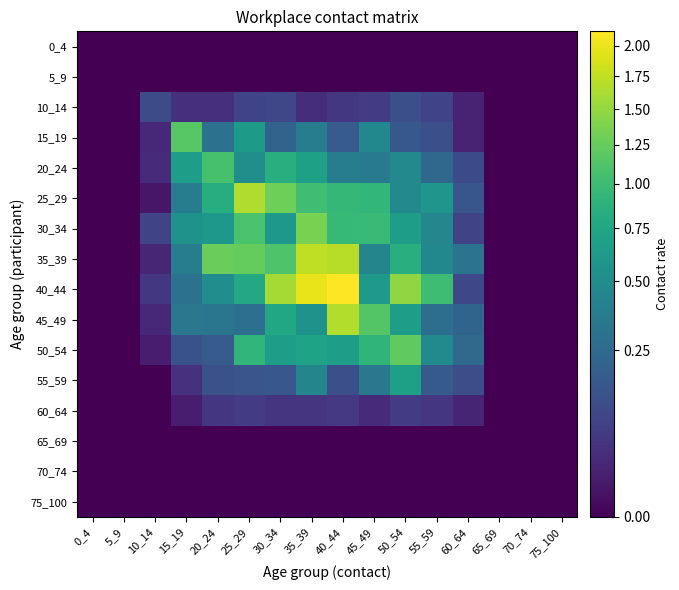

Reading right to left, extract all data points from this chart.

0_4: 75_100=0.0	70_74=0.0	65_69=0.0	60_64=0.0	55_59=0.0	50_54=0.0	45_49=0.0	40_44=0.0	35_39=0.0	30_34=0.0	25_29=0.0	20_24=0.0	15_19=0.0	10_14=0.0	5_9=0.0	0_4=0.0
5_9: 75_100=0.0	70_74=0.0	65_69=0.0	60_64=0.0	55_59=0.0	50_54=0.0	45_49=0.0	40_44=0.0	35_39=0.0	30_34=0.0	25_29=0.0	20_24=0.0	15_19=0.0	10_14=0.0	5_9=0.0	0_4=0.0
10_14: 75_100=0.0	70_74=0.0	65_69=0.0	60_64=0.0	55_59=0.1	50_54=0.1	45_49=0.1	40_44=0.1	35_39=0.0	30_34=0.1	25_29=0.1	20_24=0.0	15_19=0.0	10_14=0.1	5_9=0.0	0_4=0.0
15_19: 75_100=0.0	70_74=0.0	65_69=0.0	60_64=0.0	55_59=0.1	50_54=0.2	45_49=0.5	40_44=0.2	35_39=0.4	30_34=0.2	25_29=0.6	20_24=0.3	15_19=1.2	10_14=0.0	5_9=0.0	0_4=0.0
20_24: 75_100=0.0	70_74=0.0	65_69=0.0	60_64=0.1	55_59=0.2	50_54=0.5	45_49=0.4	40_44=0.4	35_39=0.7	30_34=0.8	25_29=0.5	20_24=1.1	15_19=0.7	10_14=0.0	5_9=0.0	0_4=0.0
25_29: 75_100=0.0	70_74=0.0	65_69=0.0	60_64=0.2	55_59=0.6	50_54=0.5	45_49=0.9	40_44=0.9	35_39=1.0	30_34=1.3	25_29=1.6	20_24=0.8	15_19=0.4	10_14=0.0	5_9=0.0	0_4=0.0
30_34: 75_100=0.0	70_74=0.0	65_69=0.0	60_64=0.1	55_59=0.5	50_54=0.7	45_49=1.0	40_44=1.0	35_39=1.4	30_34=0.6	25_29=1.1	20_24=0.6	15_19=0.6	10_14=0.1	5_9=0.0	0_4=0.0
35_39: 75_100=0.0	70_74=0.0	65_69=0.0	60_64=0.3	55_59=0.5	50_54=0.8	45_49=0.4	40_44=1.7	35_39=1.7	30_34=1.1	25_29=1.2	20_24=1.3	15_19=0.4	10_14=0.0	5_9=0.0	0_4=0.0
40_44: 75_100=0.0	70_74=0.0	65_69=0.0	60_64=0.1	55_59=1.0	50_54=1.5	45_49=0.6	40_44=2.1	35_39=2.0	30_34=1.6	25_29=0.8	20_24=0.5	15_19=0.3	10_14=0.1	5_9=0.0	0_4=0.0
45_49: 75_100=0.0	70_74=0.0	65_69=0.0	60_64=0.2	55_59=0.3	50_54=0.7	45_49=1.1	40_44=1.7	35_39=0.6	30_34=0.8	25_29=0.3	20_24=0.3	15_19=0.3	10_14=0.0	5_9=0.0	0_4=0.0
50_54: 75_100=0.0	70_74=0.0	65_69=0.0	60_64=0.3	55_59=0.5	50_54=1.2	45_49=0.9	40_44=0.7	35_39=0.7	30_34=0.7	25_29=0.9	20_24=0.2	15_19=0.1	10_14=0.0	5_9=0.0	0_4=0.0
55_59: 75_100=0.0	70_74=0.0	65_69=0.0	60_64=0.1	55_59=0.2	50_54=0.7	45_49=0.3	40_44=0.1	35_39=0.4	30_34=0.2	25_29=0.1	20_24=0.1	15_19=0.0	10_14=0.0	5_9=0.0	0_4=0.0
60_64: 75_100=0.0	70_74=0.0	65_69=0.0	60_64=0.0	55_59=0.1	50_54=0.1	45_49=0.0	40_44=0.1	35_39=0.1	30_34=0.0	25_29=0.1	20_24=0.1	15_19=0.0	10_14=0.0	5_9=0.0	0_4=0.0
65_69: 75_100=0.0	70_74=0.0	65_69=0.0	60_64=0.0	55_59=0.0	50_54=0.0	45_49=0.0	40_44=0.0	35_39=0.0	30_34=0.0	25_29=0.0	20_24=0.0	15_19=0.0	10_14=0.0	5_9=0.0	0_4=0.0
70_74: 75_100=0.0	70_74=0.0	65_69=0.0	60_64=0.0	55_59=0.0	50_54=0.0	45_49=0.0	40_44=0.0	35_39=0.0	30_34=0.0	25_29=0.0	20_24=0.0	15_19=0.0	10_14=0.0	5_9=0.0	0_4=0.0
75_100: 75_100=0.0	70_74=0.0	65_69=0.0	60_64=0.0	55_59=0.0	50_54=0.0	45_49=0.0	40_44=0.0	35_39=0.0	30_34=0.0	25_29=0.0	20_24=0.0	15_19=0.0	10_14=0.0	5_9=0.0	0_4=0.0